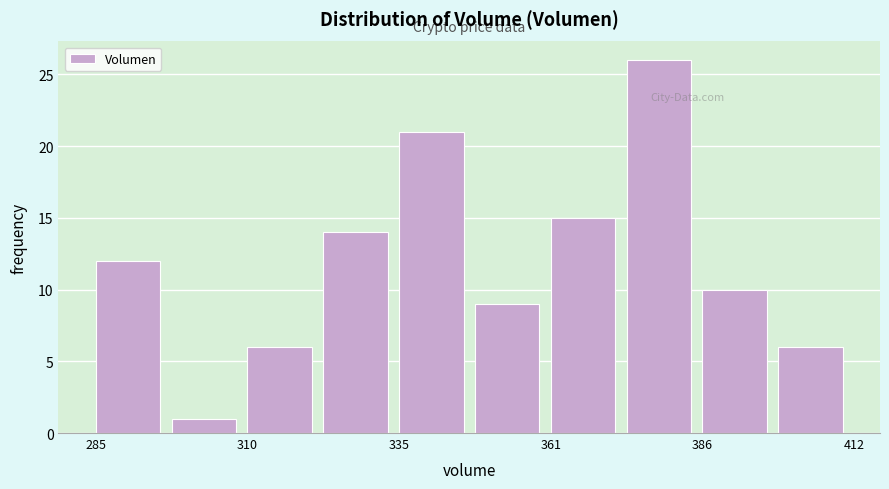

Read against the x-axis, roughly where is the centre of the tallest bar?

380